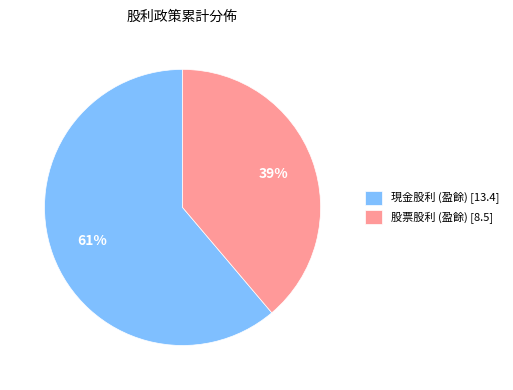

Is 現金股利 (盈餘) [13.4] the majority of the pie?

Yes